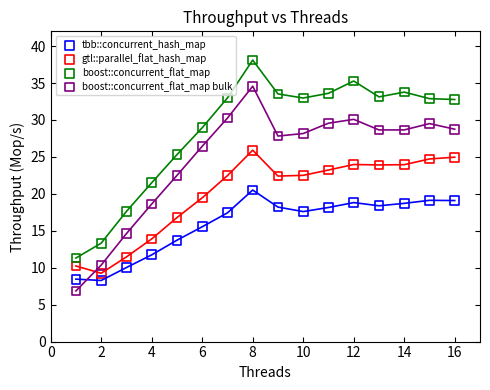

What is the X range (max minus min) for the scatter plot?

15.0